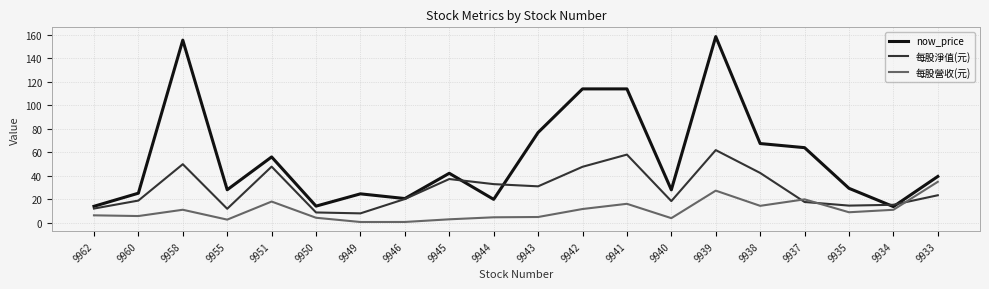

Where does the 每股營收(元) series first go above 9?

9958